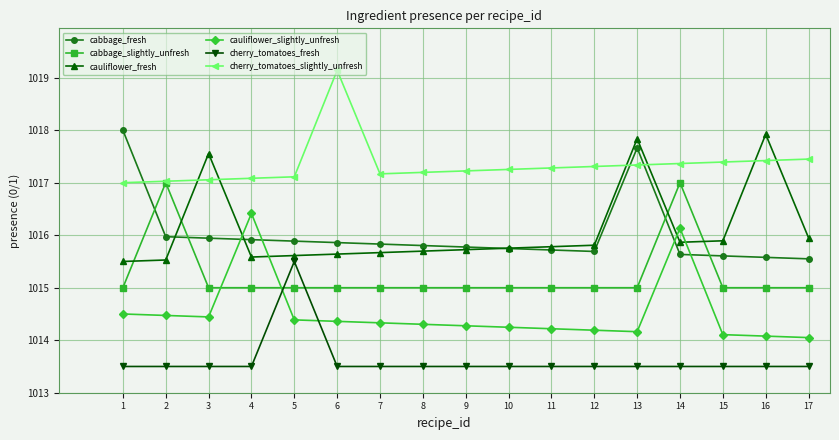

How many intersections are there between cabbage_slightly_unfresh and cabbage_fresh?

4